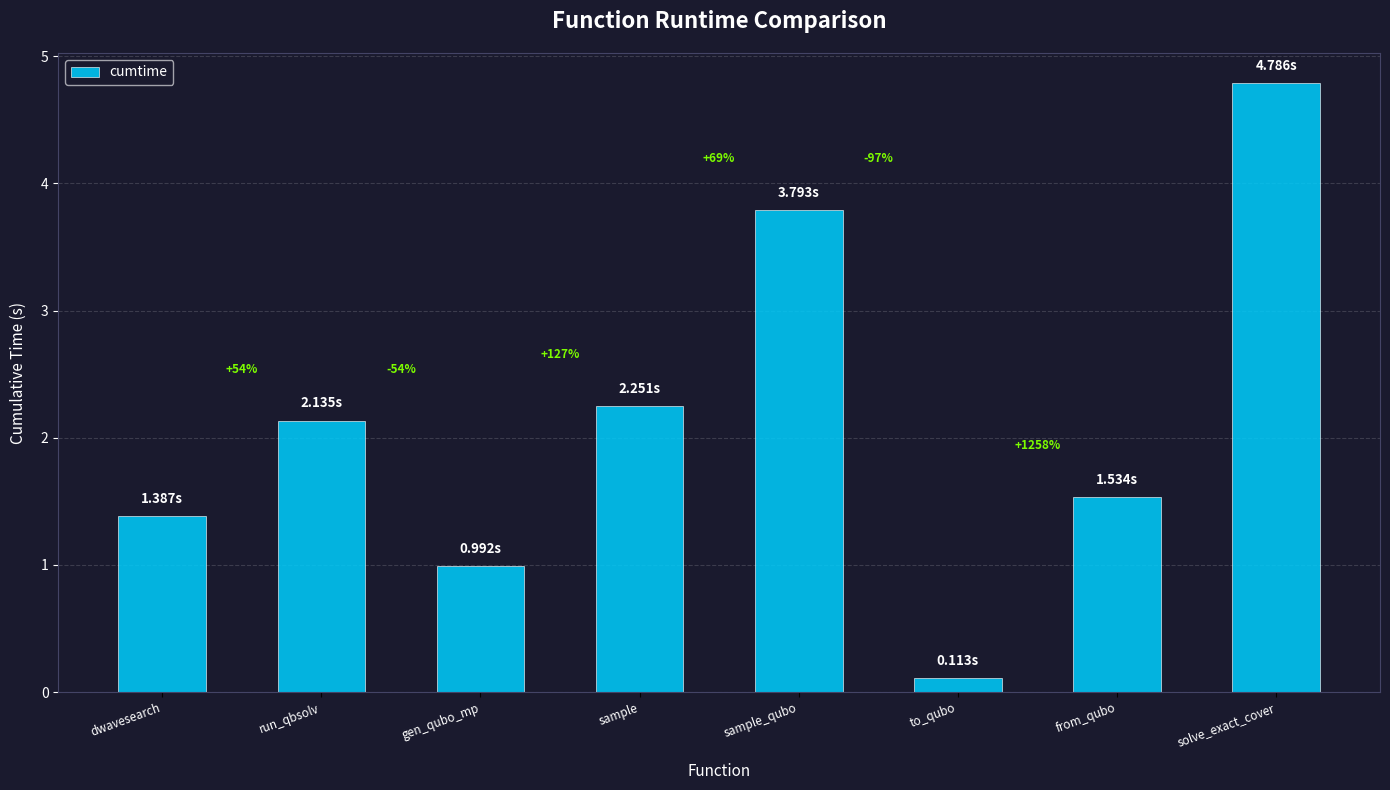

Rank the categories by value from lowest to highest.

to_qubo, gen_qubo_mp, dwavesearch, from_qubo, run_qbsolv, sample, sample_qubo, solve_exact_cover